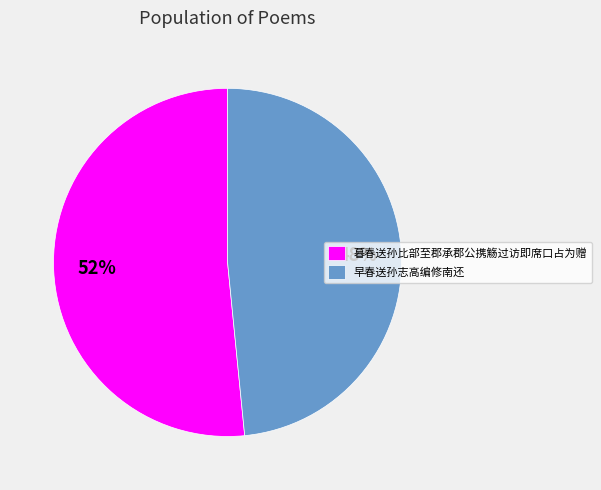

What percentage is the 早春送孙志高编修南还 slice, to the nearest percent?

48%